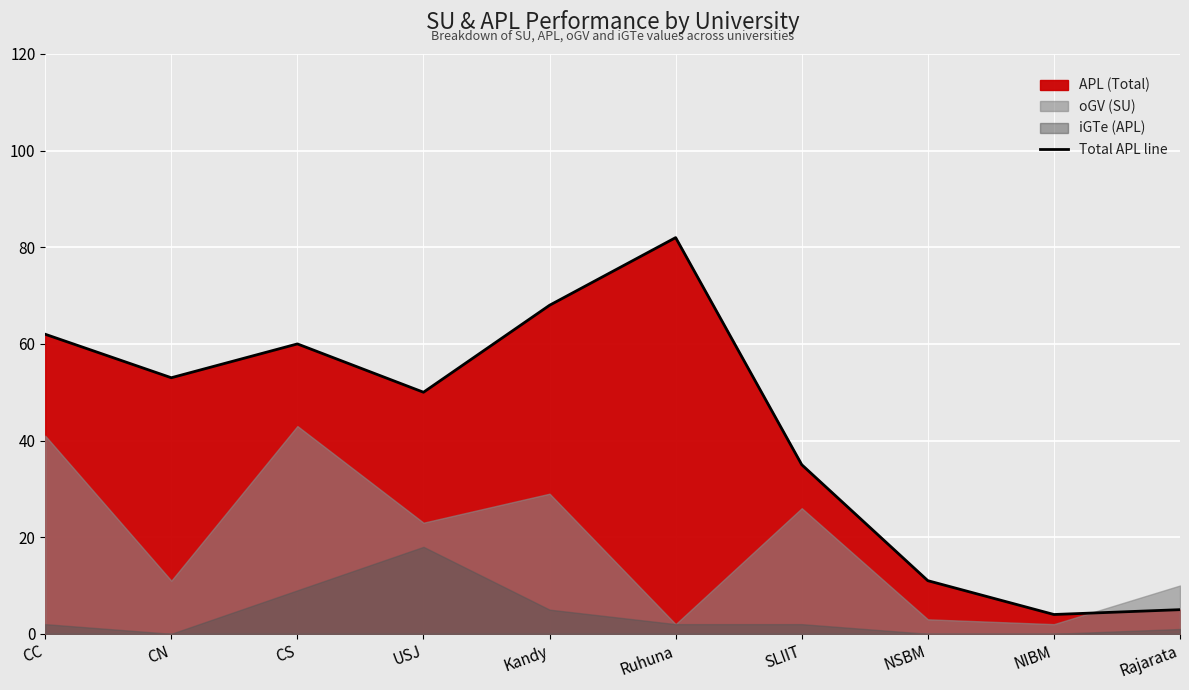

What is the change in value from Kandy to Rajarata?

-63